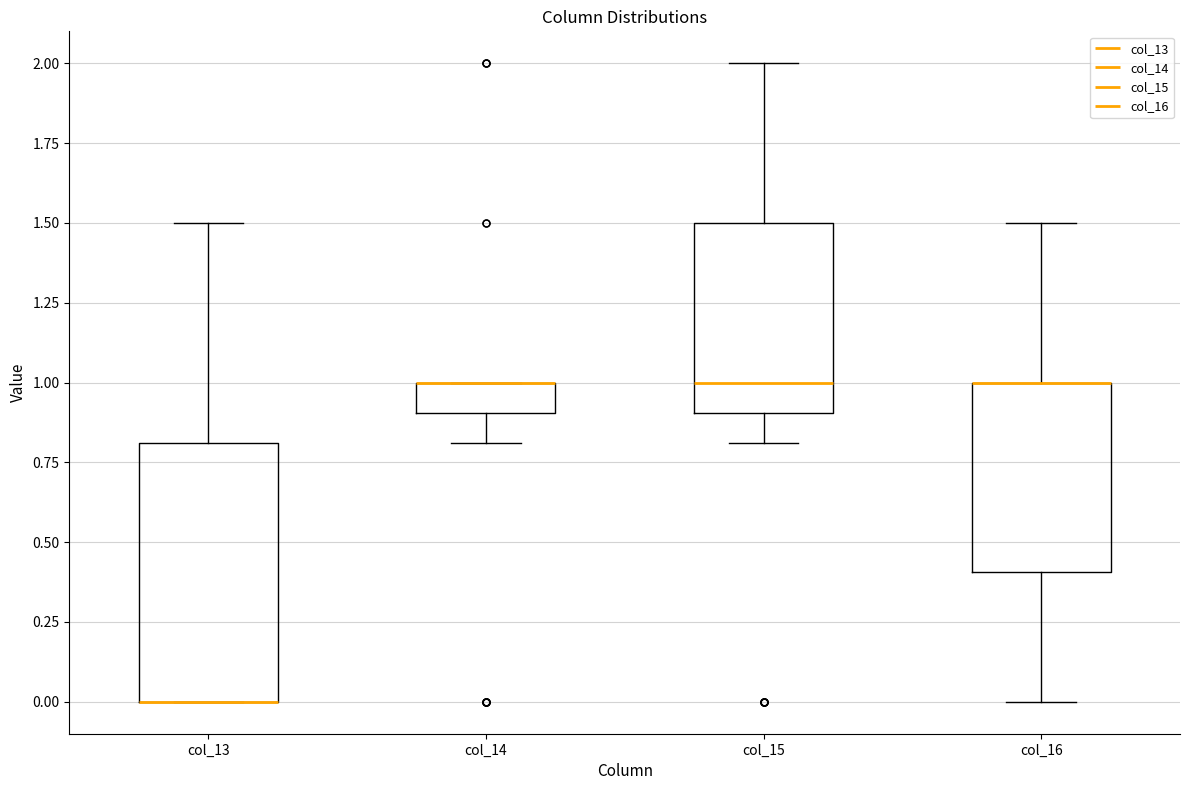

Comparing the boxes themselves (not the whiskers), which one is the tallest?

col_13